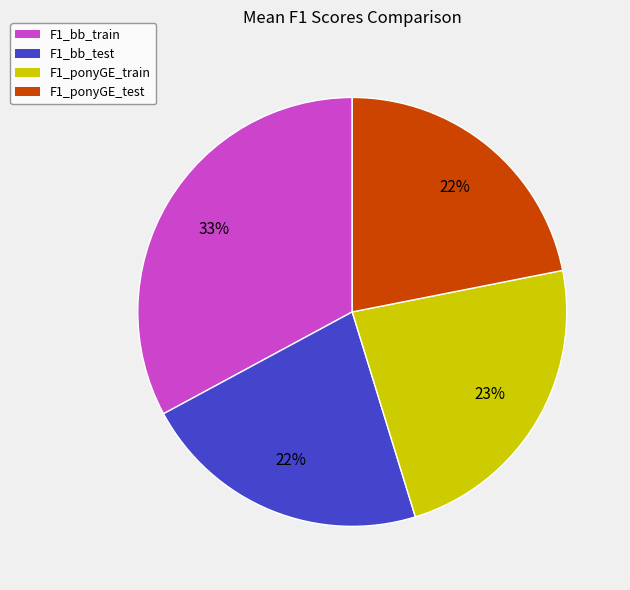

To the nearest percent, what portion does F1_ponyGE_test represent?

22%